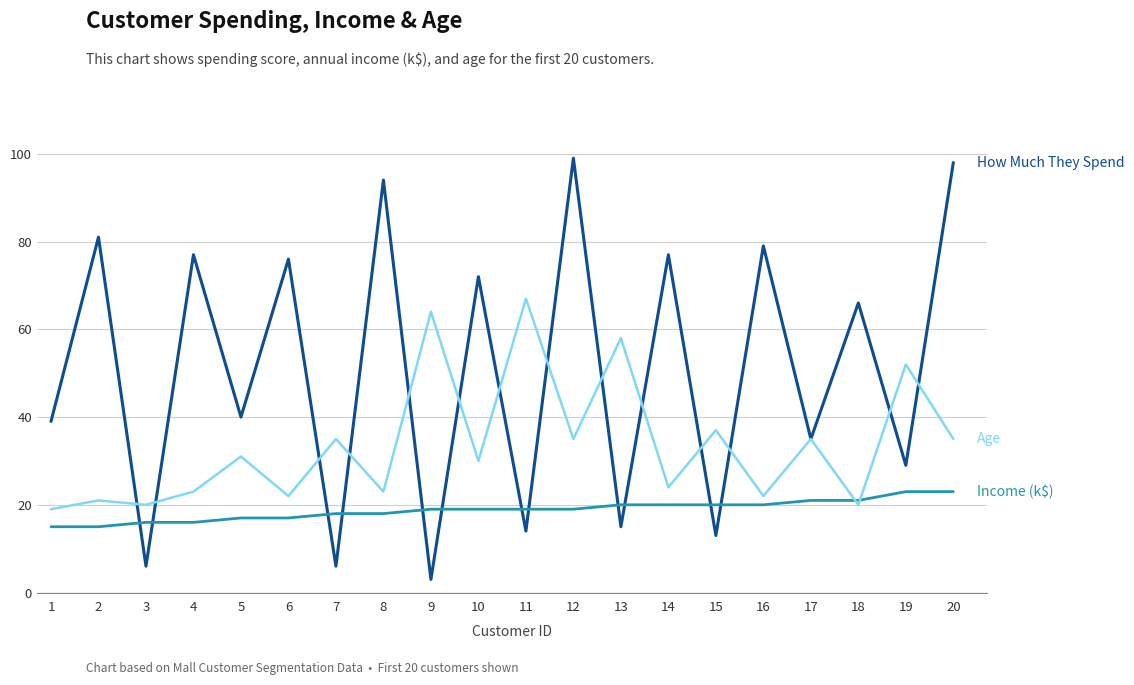

At which category does the chart reach its minimum across all series?

9